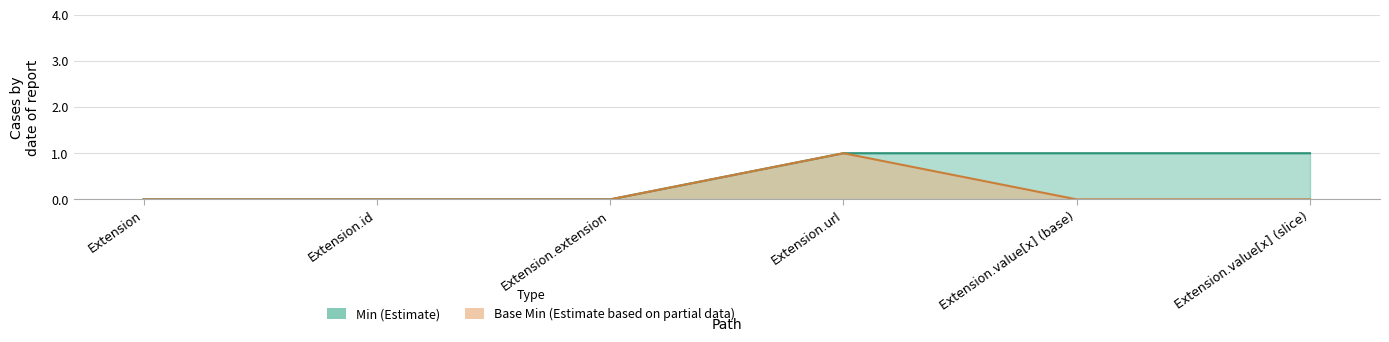

Does the chart display data point markers on the line(s)?

No